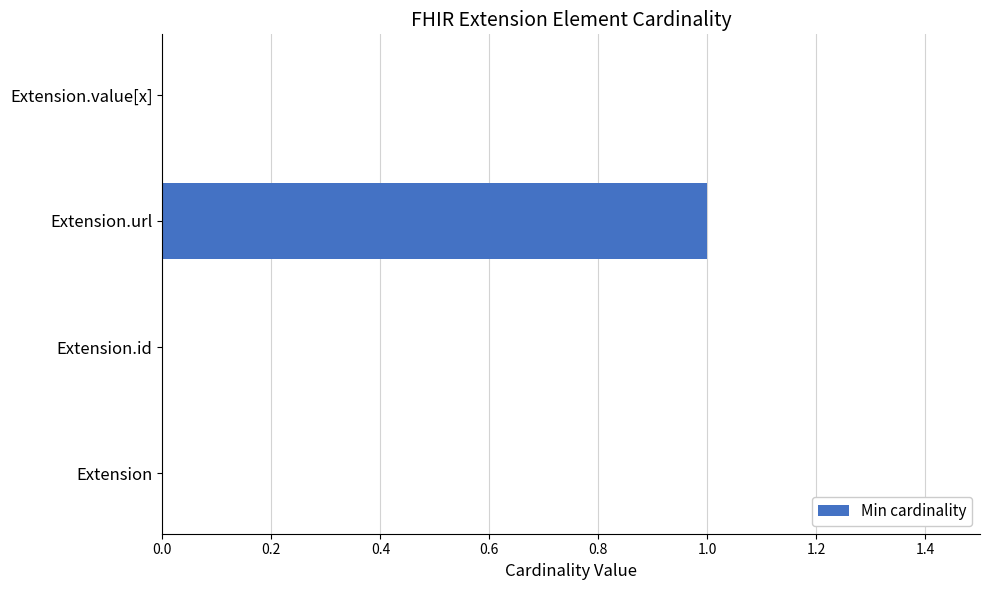

The chart shows a value of 0 at Extension.value[x]. True or false?

True